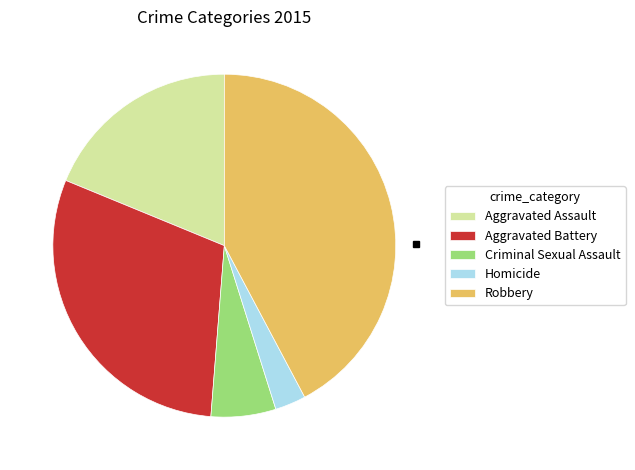

Rank the categories by value from lowest to highest.

Homicide, Criminal Sexual Assault, Aggravated Assault, Aggravated Battery, Robbery